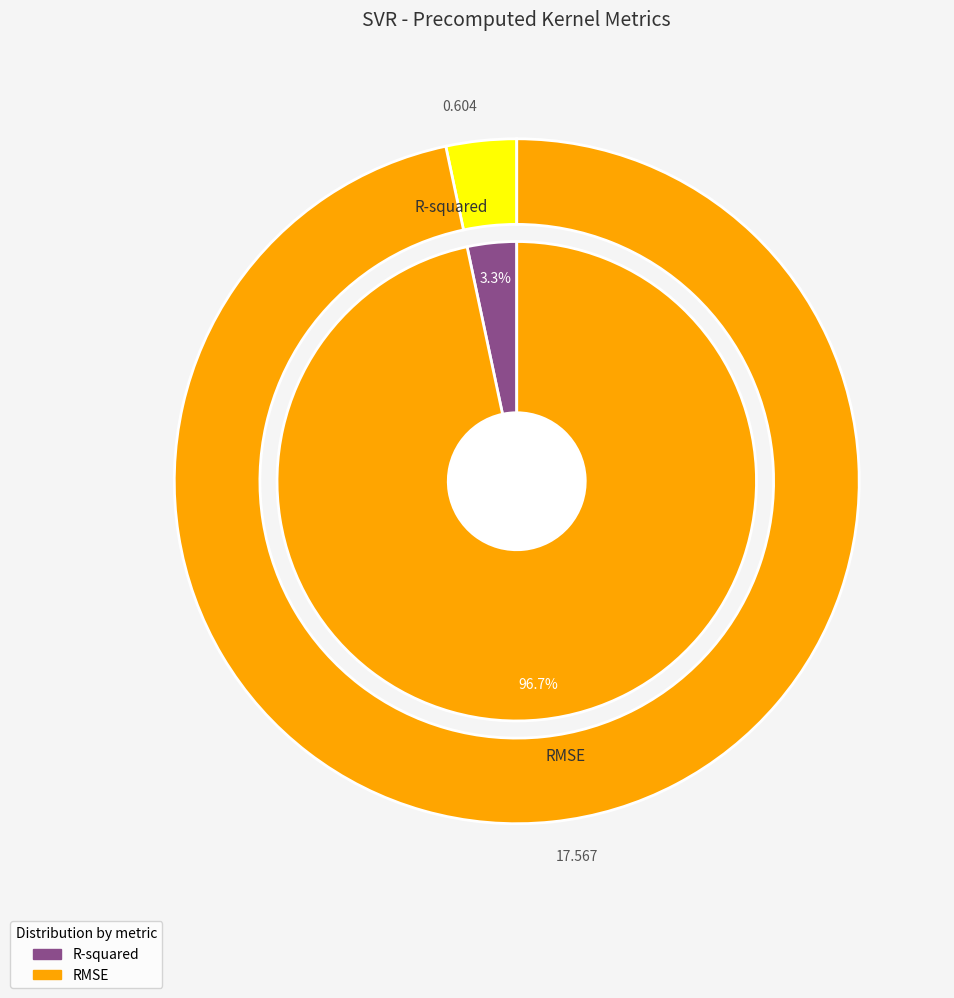

To the nearest percent, what portion does RMSE represent?

97%